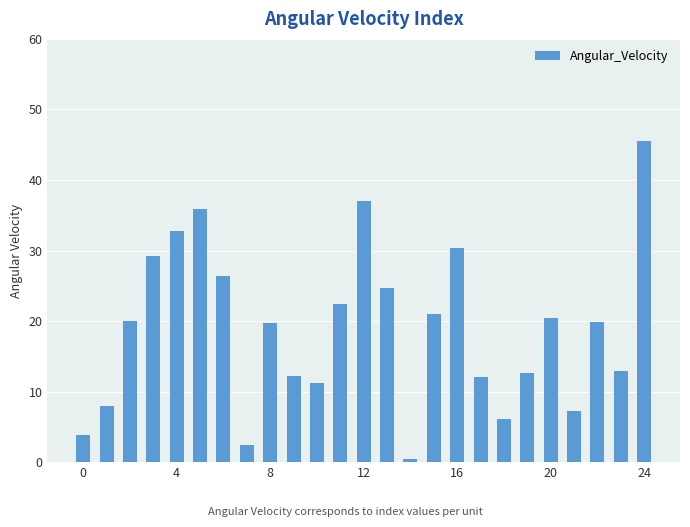

What is the average value?

19.0